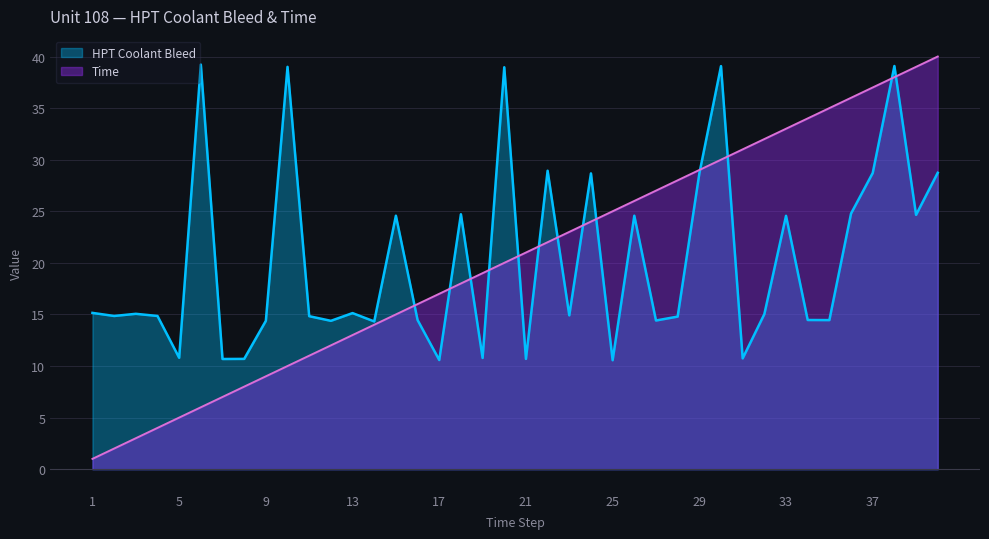

True or false: Time has a value of 24.0 at 24.

True